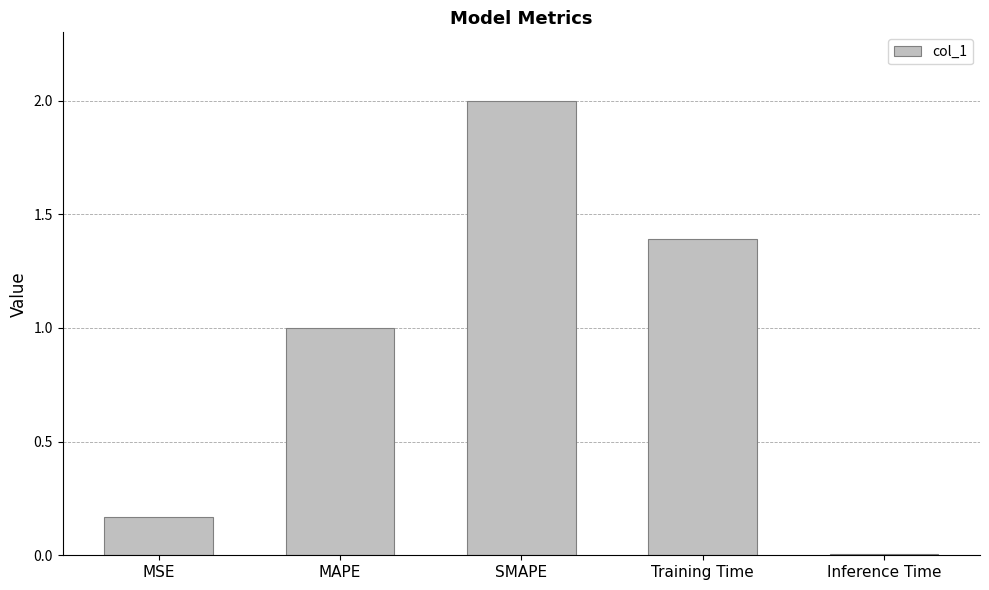

What is the sum of all values?

4.6